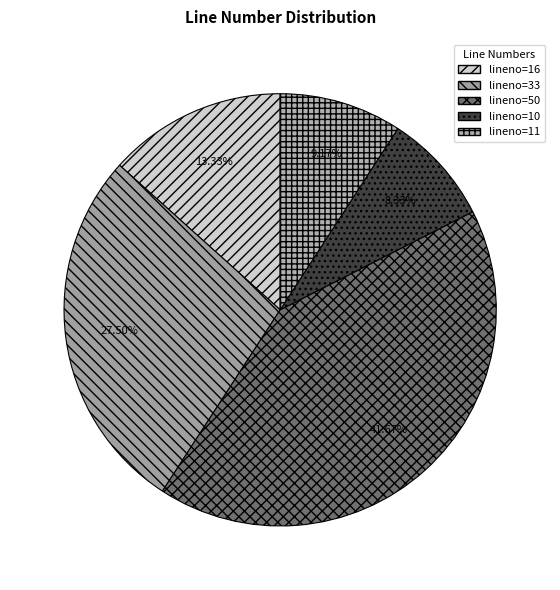

What is the largest slice in the pie chart?

lineno=50